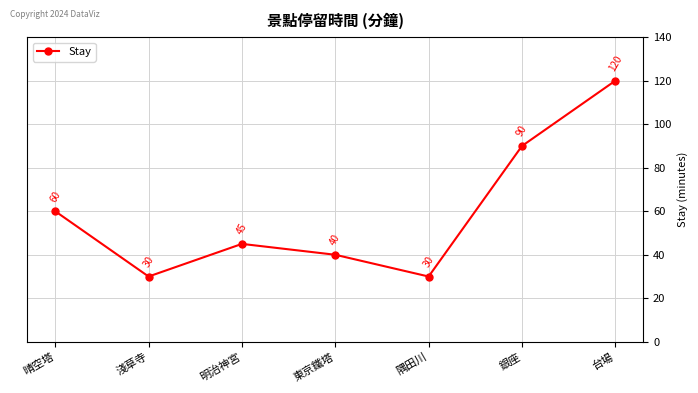

What is the maximum value shown in the chart?

120